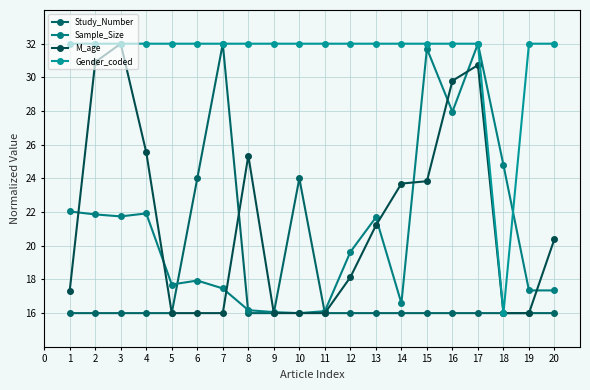

How many distinct data groups are displayed?

4